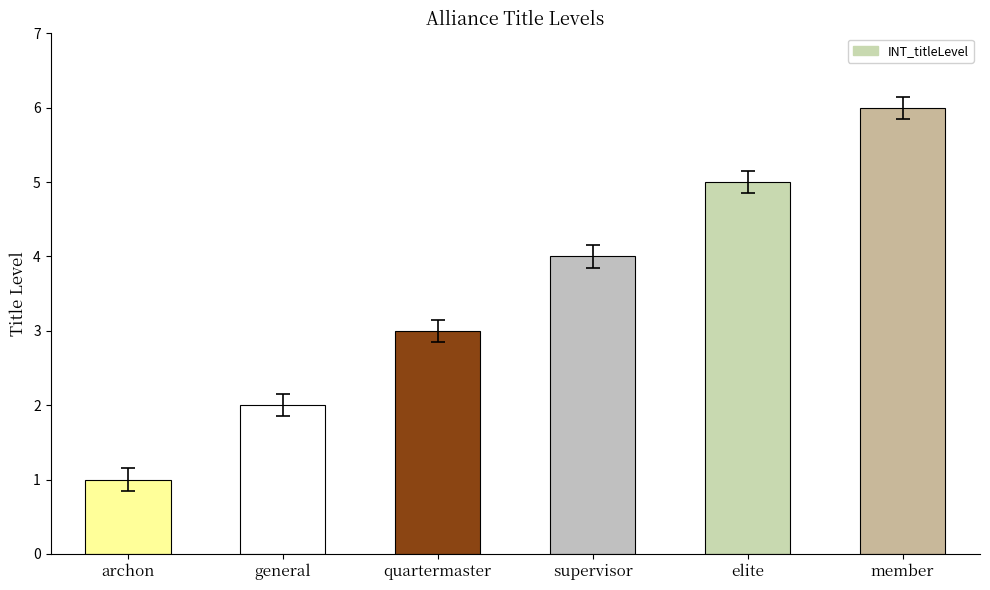

What is the difference between the maximum and minimum values?

5